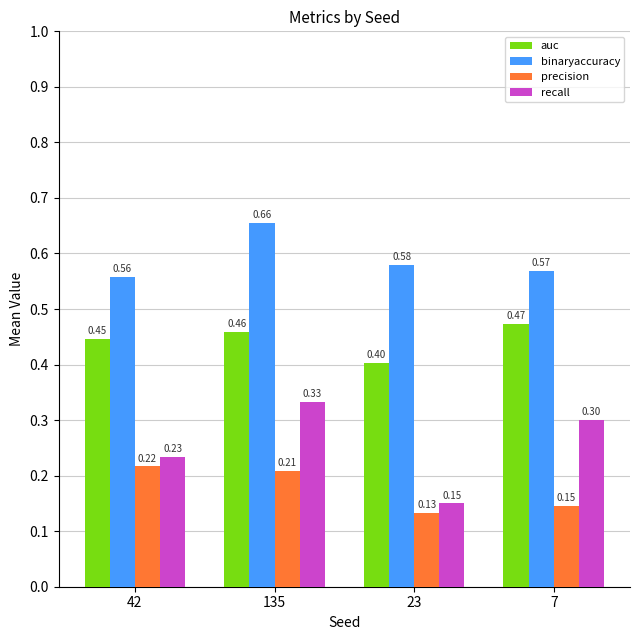

How many binaryaccuracy values are between 0 and 1?

4